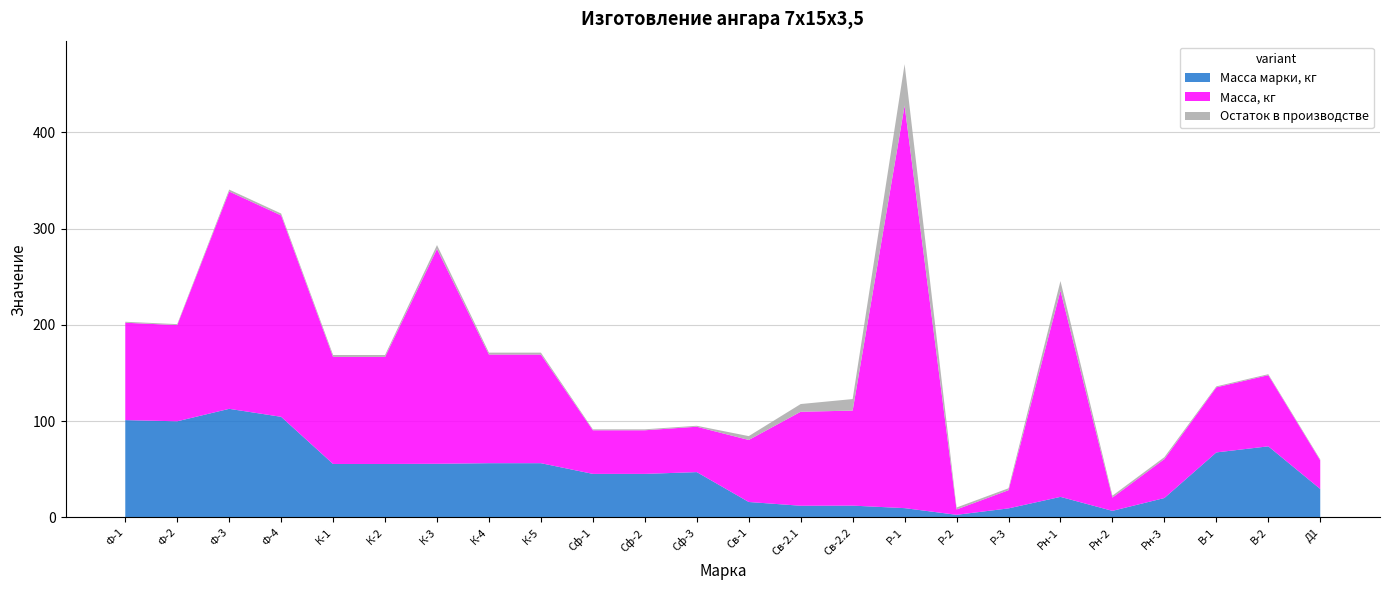

Reading left to right, list all the values displayed in this chart.

Масса марки, кг: 101.1	99.9	112.8	104.5	55.6	55.6	55.8	56.4	56.4	45.3	45.3	47.1	16.1	12.2	12.3	9.7	2.8	9.4	21.4	6.9	20.2	67.6	73.9	29.6
Масса, кг: 101.1	99.9	225.6	209.1	111.1	111.1	223.1	112.8	112.8	45.3	45.3	47.1	64.4	97.6	98.6	418.0	5.6	18.9	214.1	13.8	40.4	67.6	73.9	29.6
Остаток в производстве: 1.0	1.0	2.0	2.0	2.0	2.0	4.0	2.0	2.0	1.0	1.0	1.0	4.0	8.0	12.0	43.0	2.0	2.0	10.0	2.0	2.0	1.0	1.0	1.0